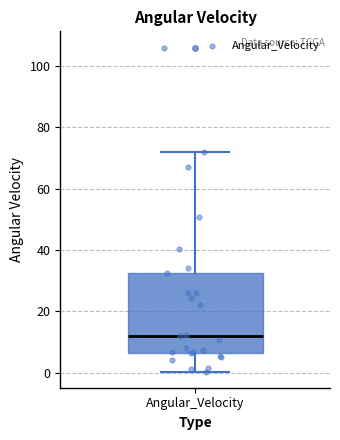

Read this box plot against the y-axis: the position of the median line, the range covered by the box, and the ends of both whiskers. The values are not printed on the chart, so give them approximately, as read against the axis.

median 12, box 6 to 32, whiskers 0 to 72